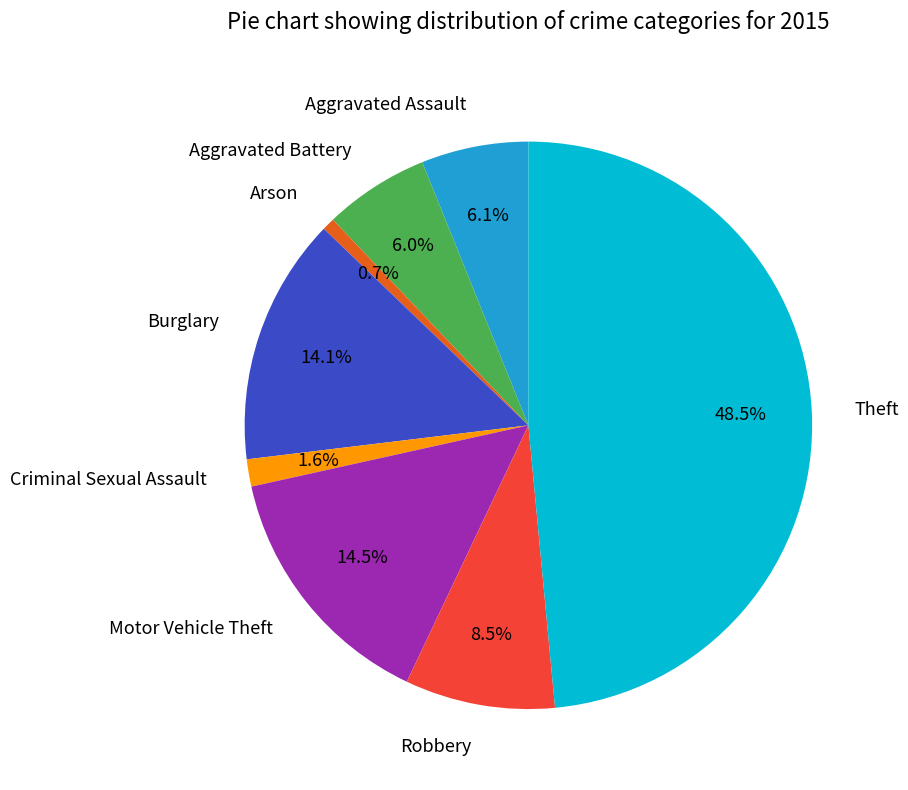

To the nearest percent, what is the combined percentage of Criminal Sexual Assault and Theft?

50%